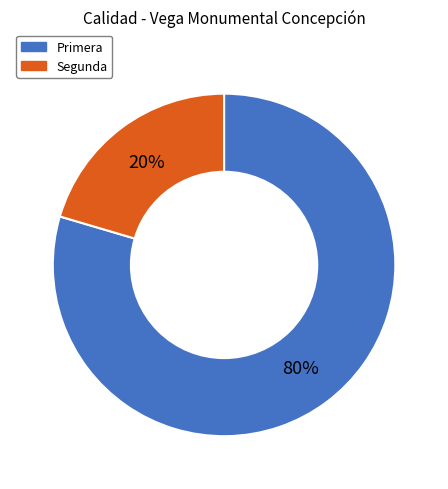

What is the largest slice in the pie chart?

Primera